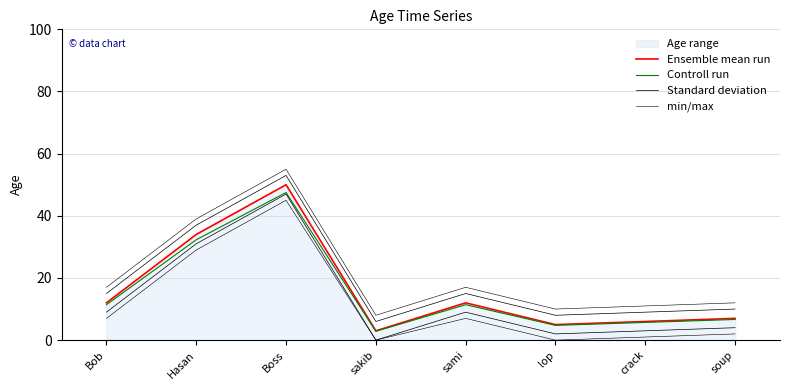

At which category does Ensemble mean run reach its first local peak?

Boss